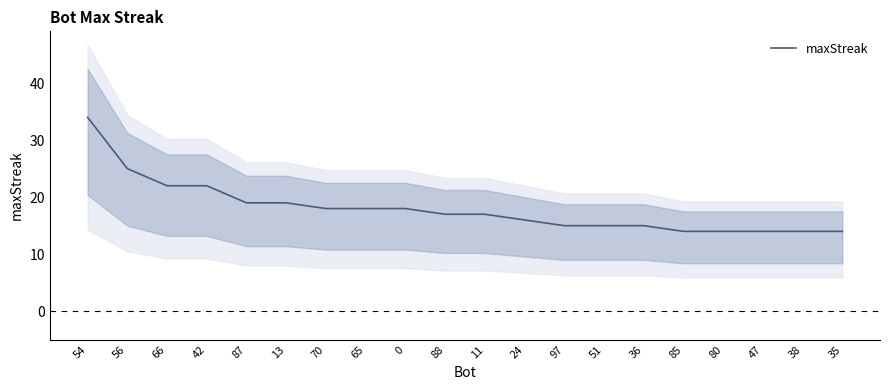

How many data points are less than 17?

9